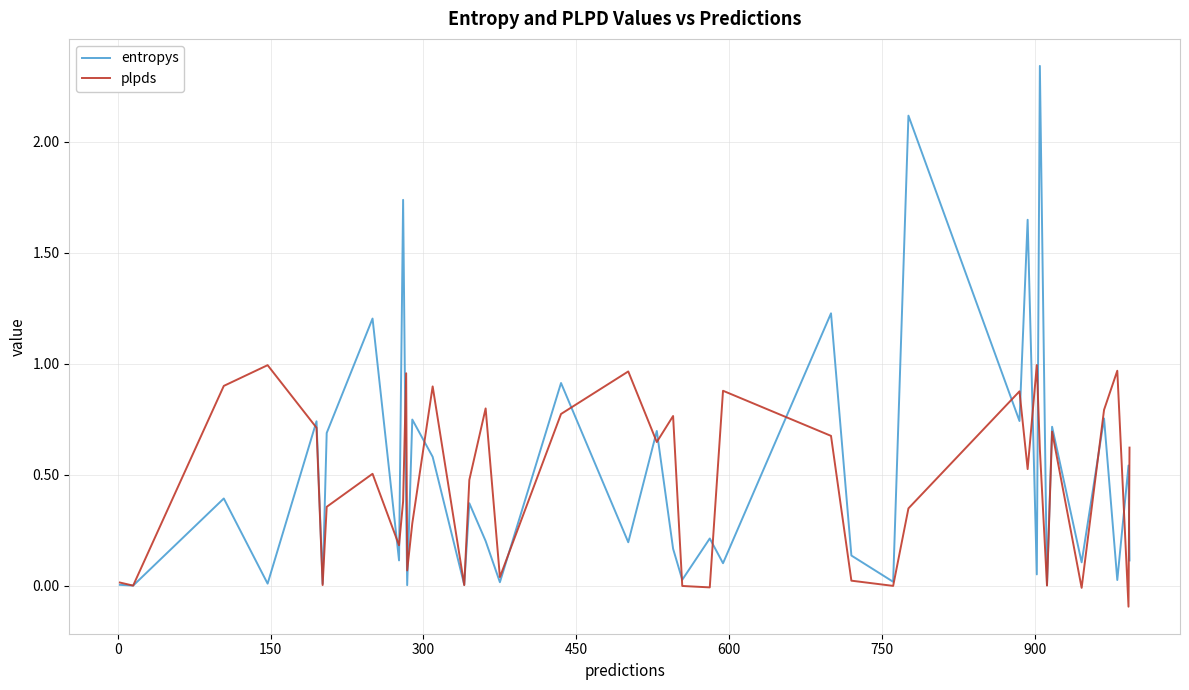

What are all the series names shown in the legend?

entropys, plpds